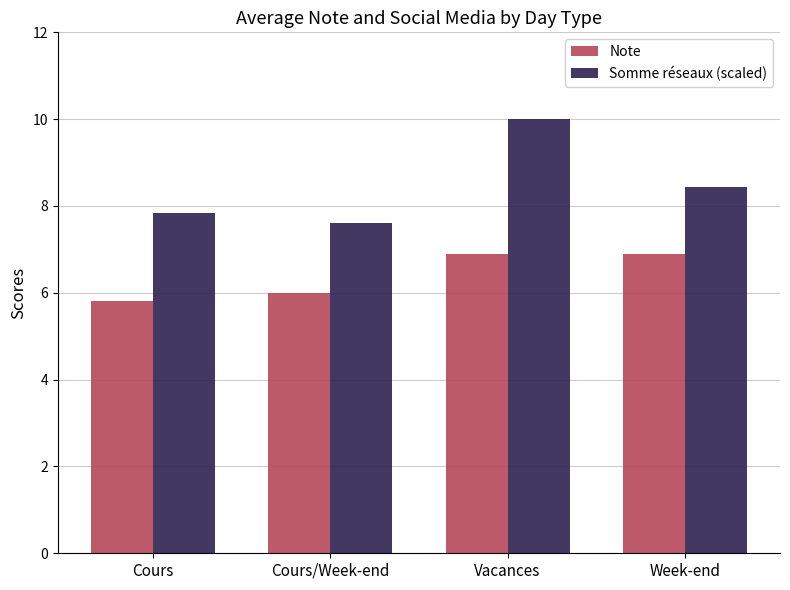

True or false: Somme réseaux (scaled) has a value of 5.6 at Vacances.

False